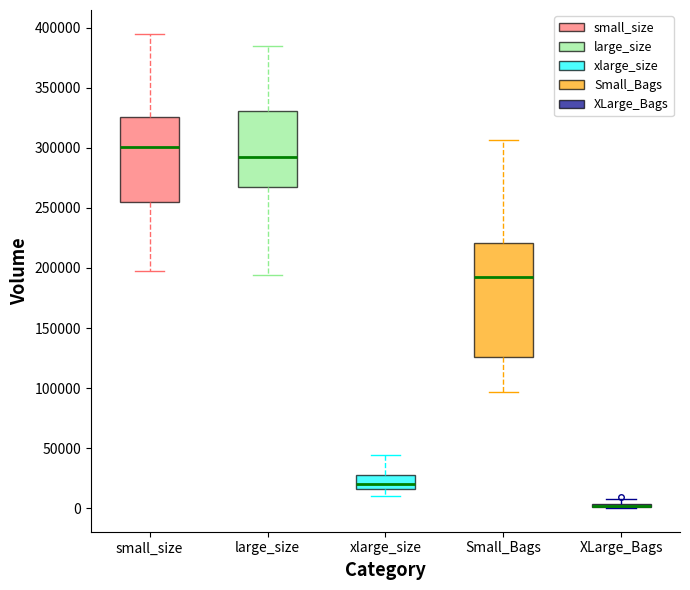

Where does the lower whisker of the box for xlarge_size end on the y-axis? The values are not printed on the chart, so give them approximately, as read against the axis.

10000